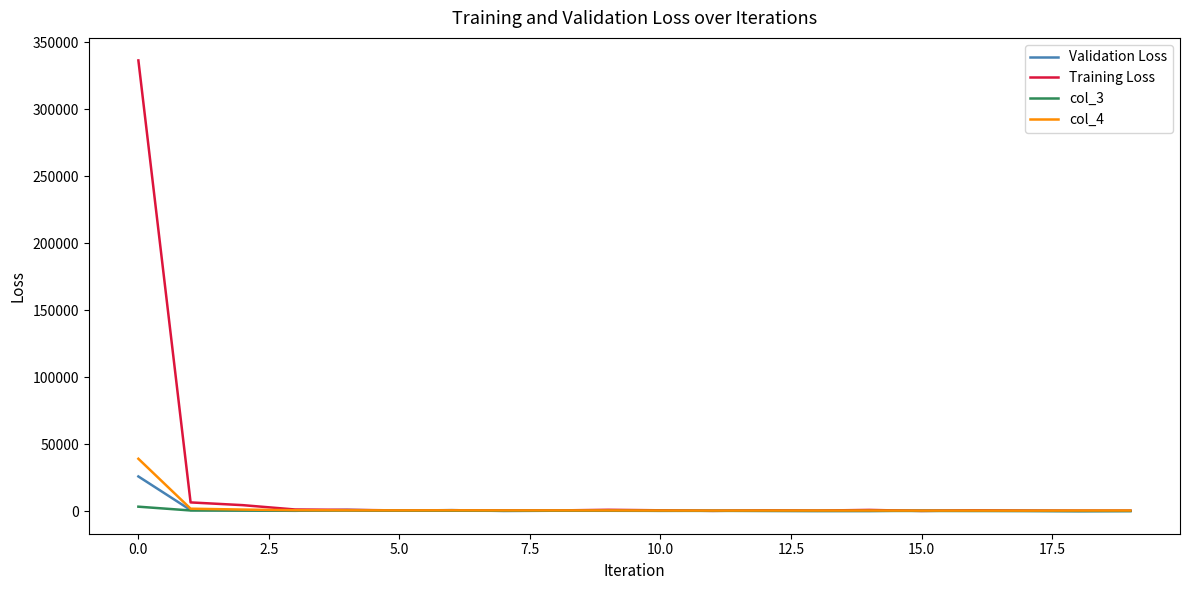

What is the greatest value displayed?

336420.5